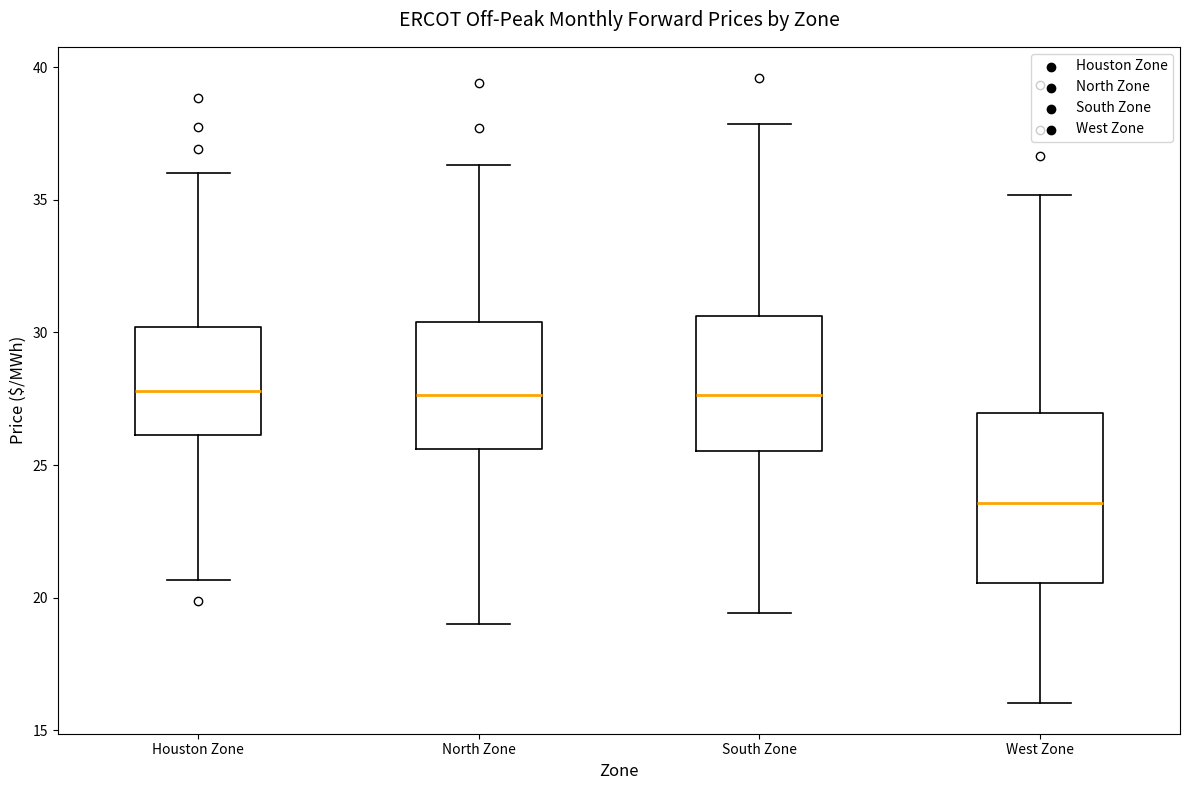

Comparing the boxes themselves (not the whiskers), which one is the tallest?

West Zone